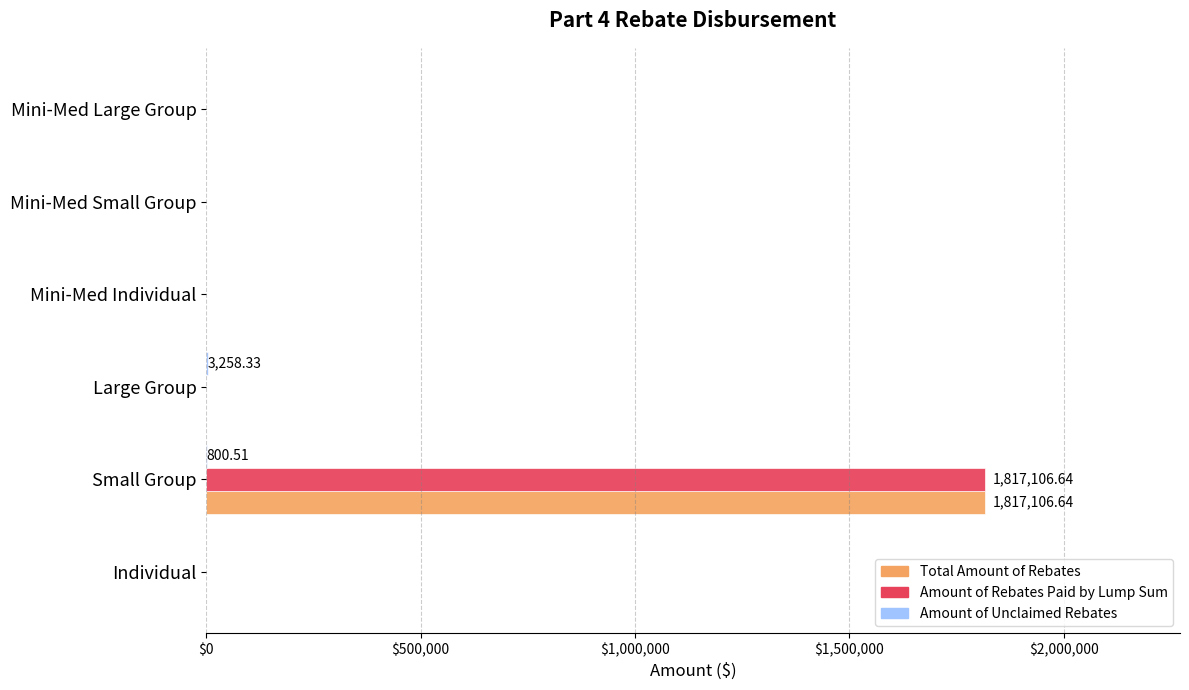

At which category is the sum across all series the highest?

Small Group